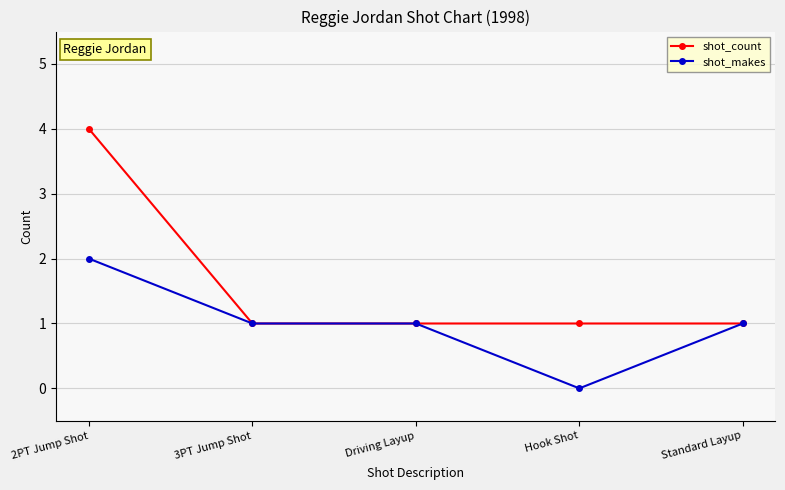

How many shot_count values are between 1 and 2?

4